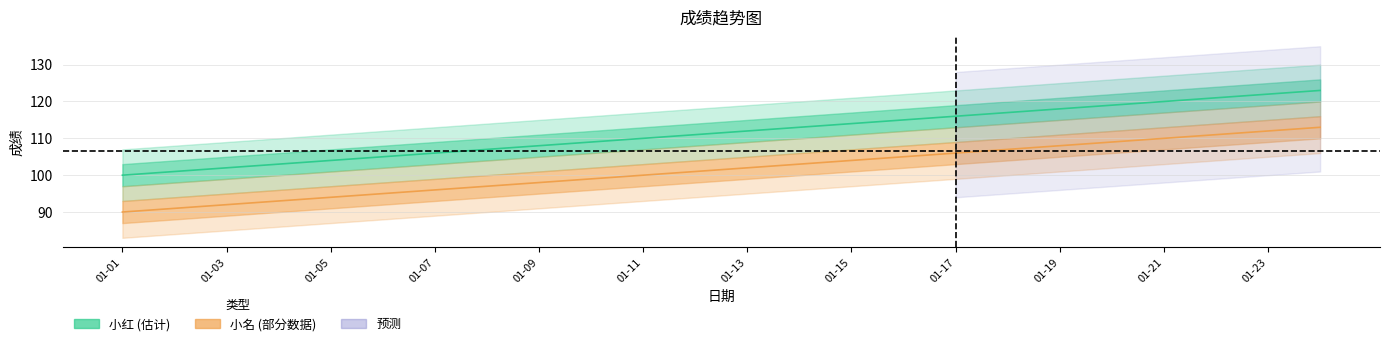

Is the value of 小名 at 2020-01-20 greater than the value of 小红 at 2020-01-12?

No